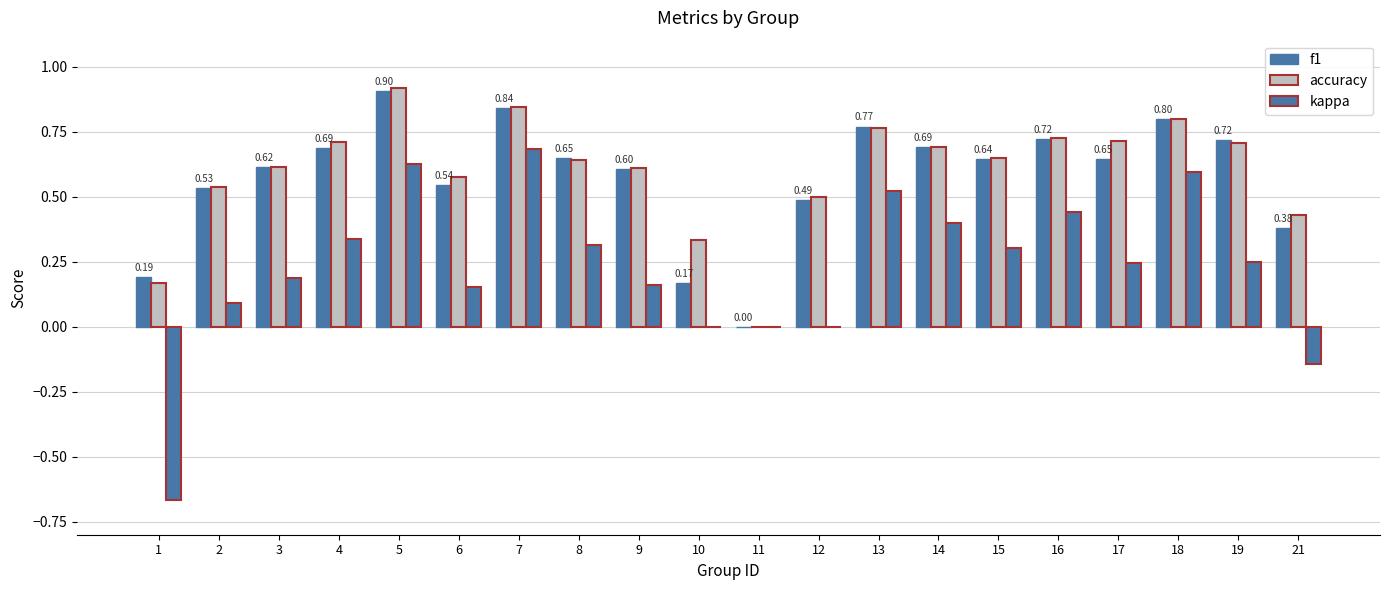

At which category does the chart reach its minimum across all series?

1